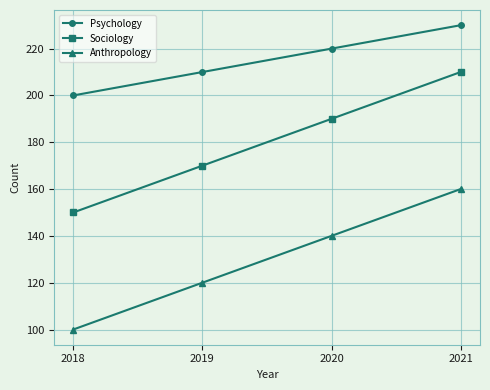

At how many categories does at least one series exceed 117?

4